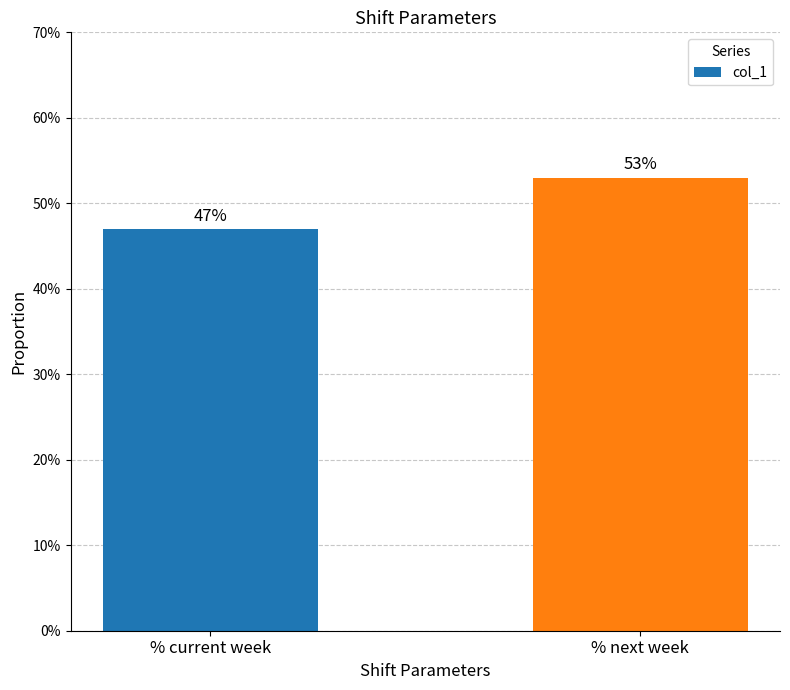

Which label corresponds to the largest value in the chart?

% next week